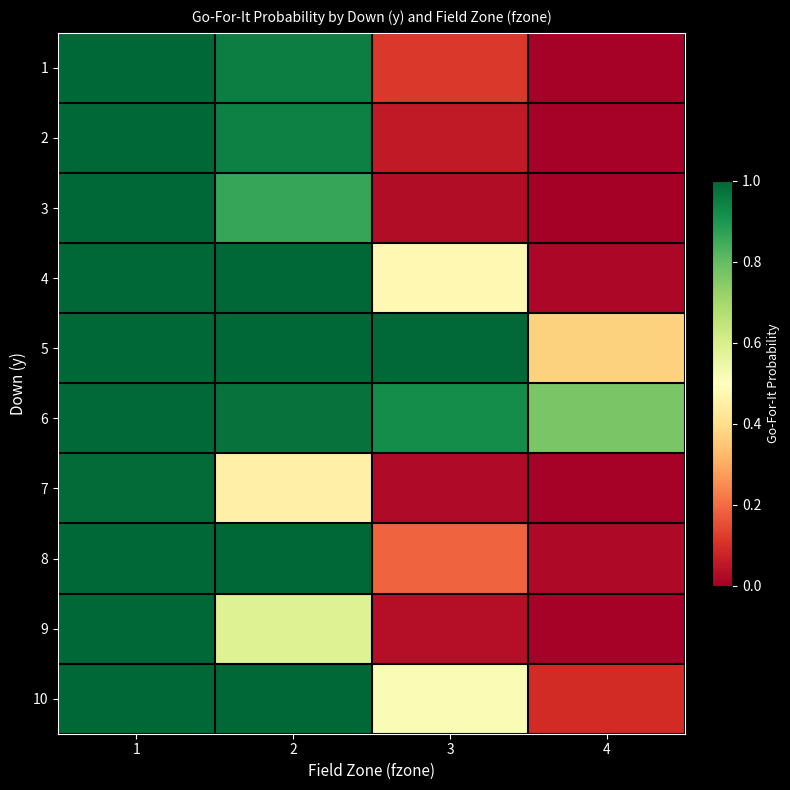

Reading left to right, what are all the values shown in this chart?

1: 1=1.0	2=1.0	3=0.1	4=0.0
2: 1=1.0	2=0.9	3=0.1	4=0.0
3: 1=1.0	2=0.9	3=0.0	4=0.0
4: 1=1.0	2=1.0	3=0.5	4=0.0
5: 1=1.0	2=1.0	3=1.0	4=0.4
6: 1=1.0	2=1.0	3=0.9	4=0.8
7: 1=1.0	2=0.5	3=0.0	4=0.0
8: 1=1.0	2=1.0	3=0.2	4=0.0
9: 1=1.0	2=0.6	3=0.0	4=0.0
10: 1=1.0	2=1.0	3=0.5	4=0.1